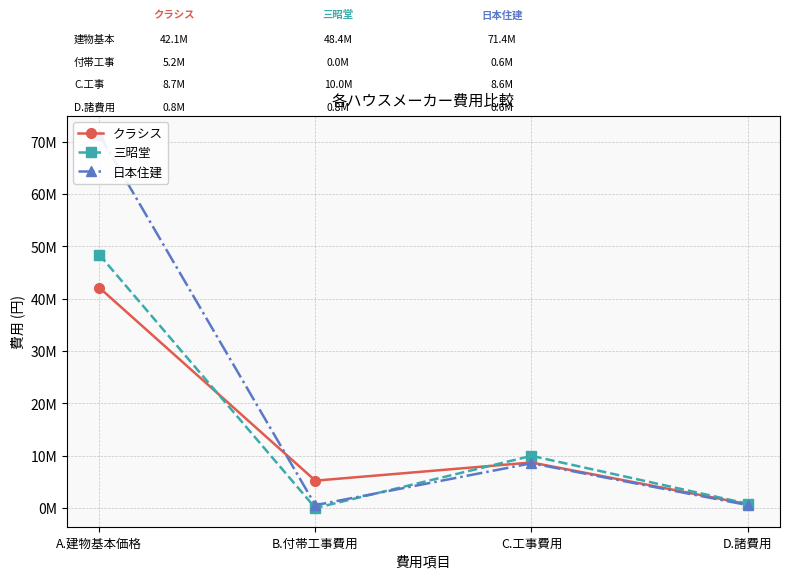

Is the value of 日本住建 at D.諸費用 greater than the value of 三昭堂 at D.諸費用?

No